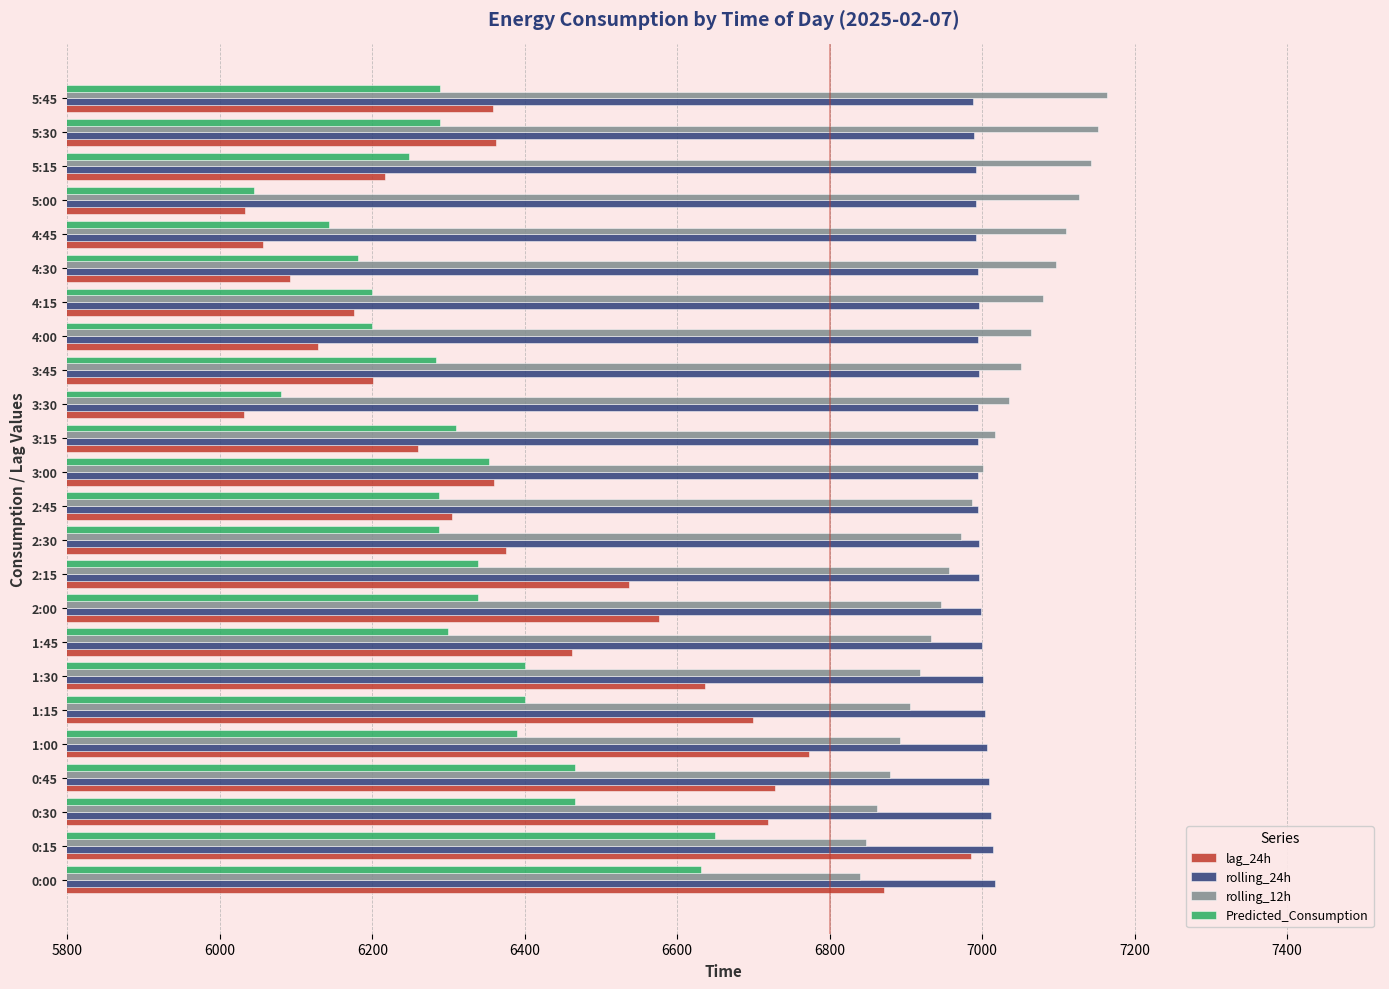

At 0:30, list the series in order from largest to smallest.

rolling_24h, rolling_12h, lag_24h, Predicted_Consumption